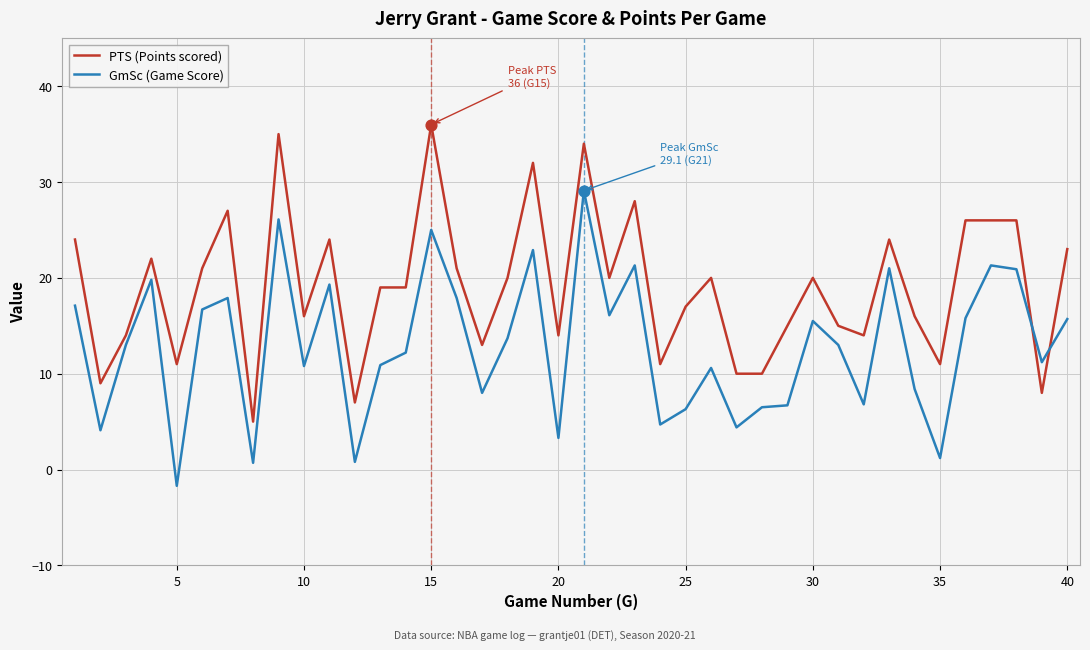

At how many categories does at least one series exceed 30?

4